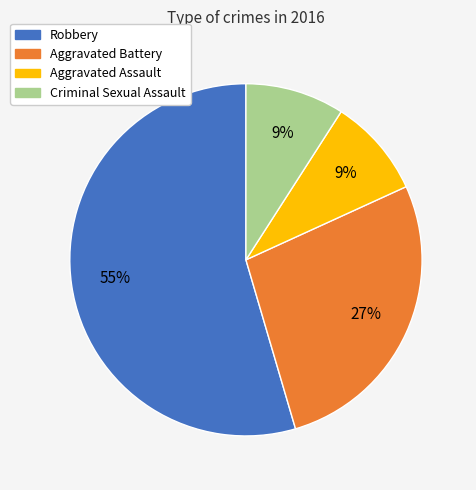

True or false: Robbery accounts for 55% of the total.

True